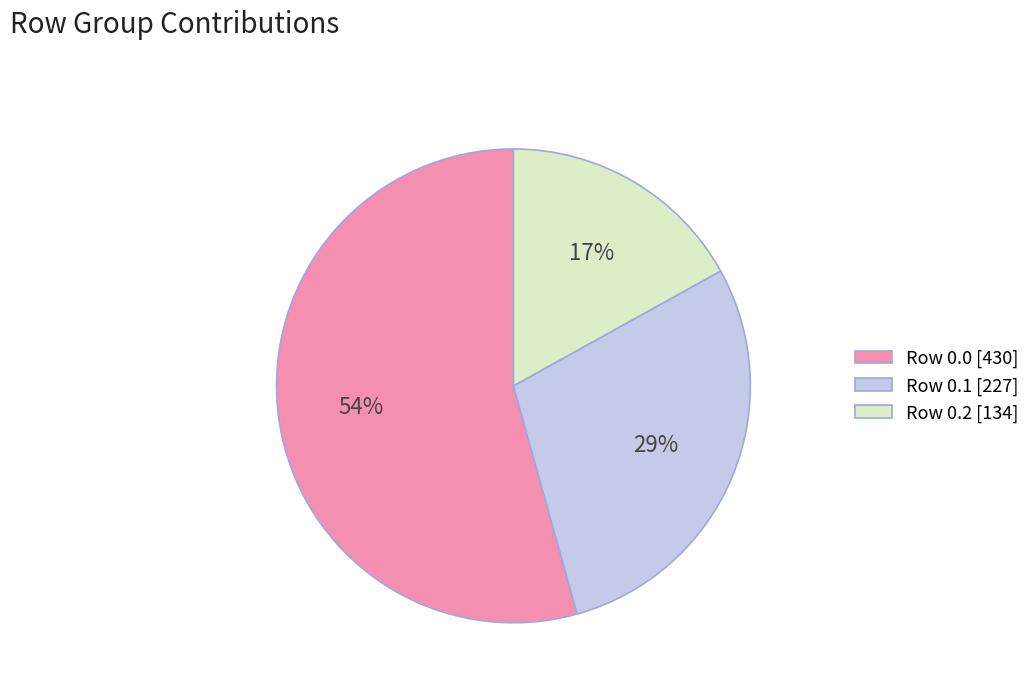

Approximately how many times larger is the value at Row 0.1 [227] compared to Row 0.2 [134]?

1.7